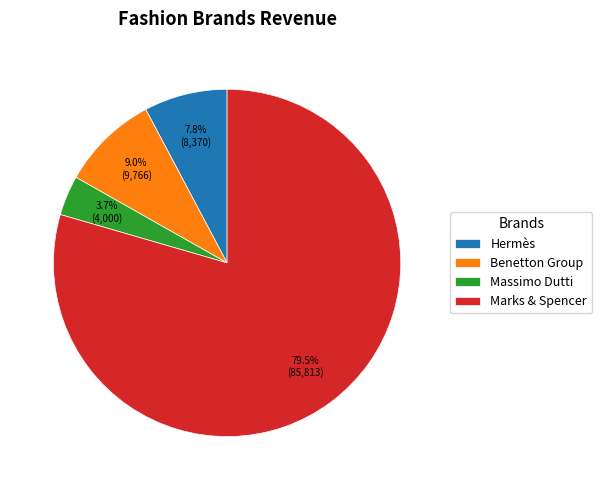

Between Marks & Spencer and Benetton Group, which is larger?

Marks & Spencer